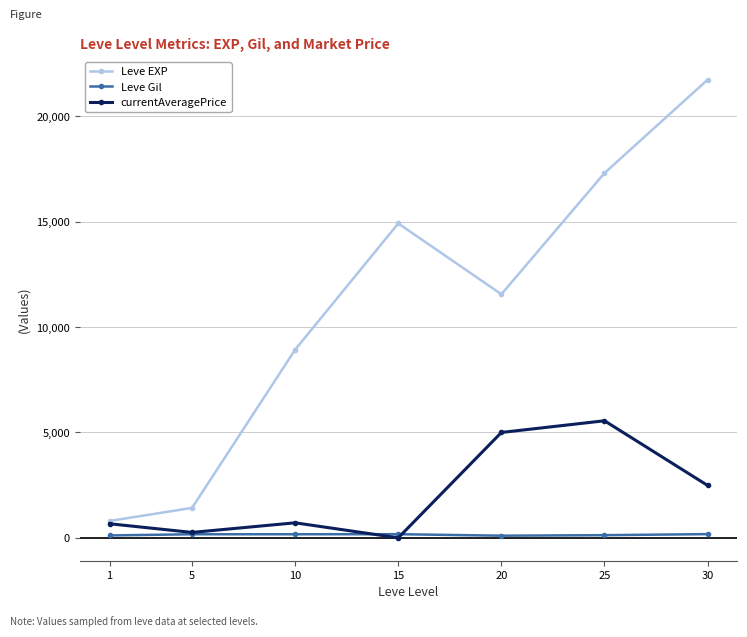

Which series has the largest range (max minus min)?

Leve EXP